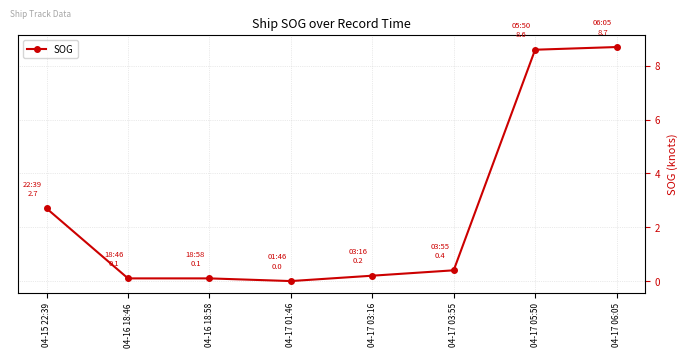

Reading left to right, transcribe all the data shown in this chart.

04-15 22:39=2.7	04-16 18:46=0.1	04-16 18:58=0.1	04-17 01:46=0.0	04-17 03:16=0.2	04-17 03:55=0.4	04-17 05:50=8.6	04-17 06:05=8.7